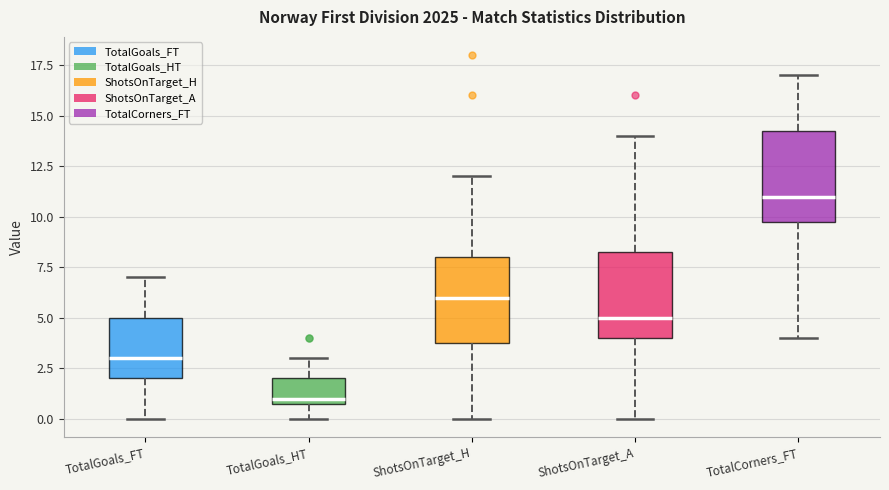

Reading left to right, transcribe this box plot: for each box, give where its median line is, the range the box spans, and where its two whiskers end, as read against the y-axis. The values are not printed on the chart, so give them approximately, as read against the axis.

TotalGoals_FT: median 3.0, box 2.0 to 5.0, whiskers 0.0 to 7.0
TotalGoals_HT: median 1.0 (just above the box's lower edge), box 1.0 to 2.0, whiskers 0.0 to 3.0
ShotsOnTarget_H: median 6.0, box 4.0 to 8.0, whiskers 0.0 to 12.0
ShotsOnTarget_A: median 5.0, box 4.0 to 8.5, whiskers 0.0 to 14.0
TotalCorners_FT: median 11.0, box 10.0 to 14.5, whiskers 4.0 to 17.0